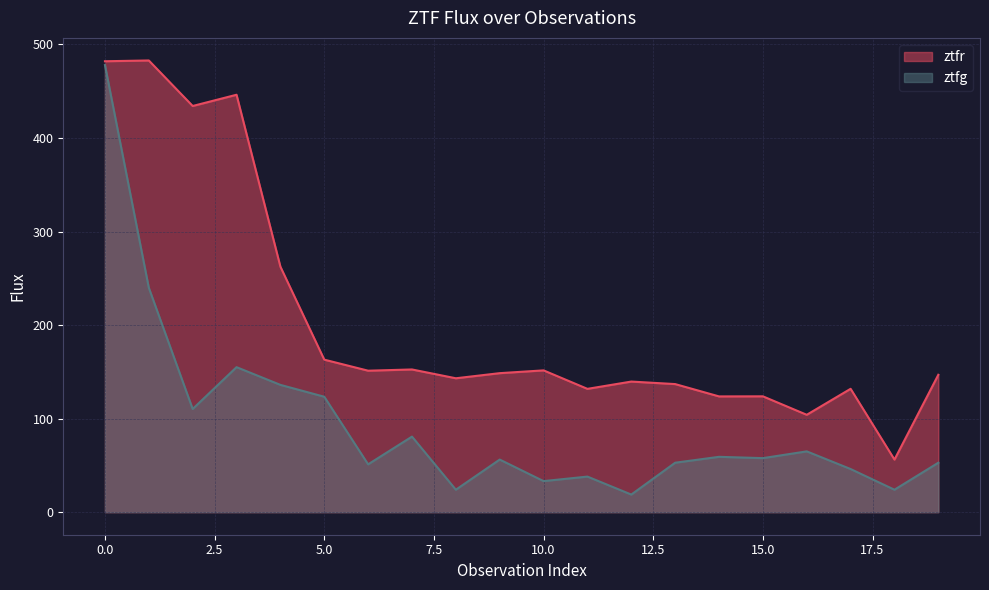

Where is ztfr nearest to the value 269?

4